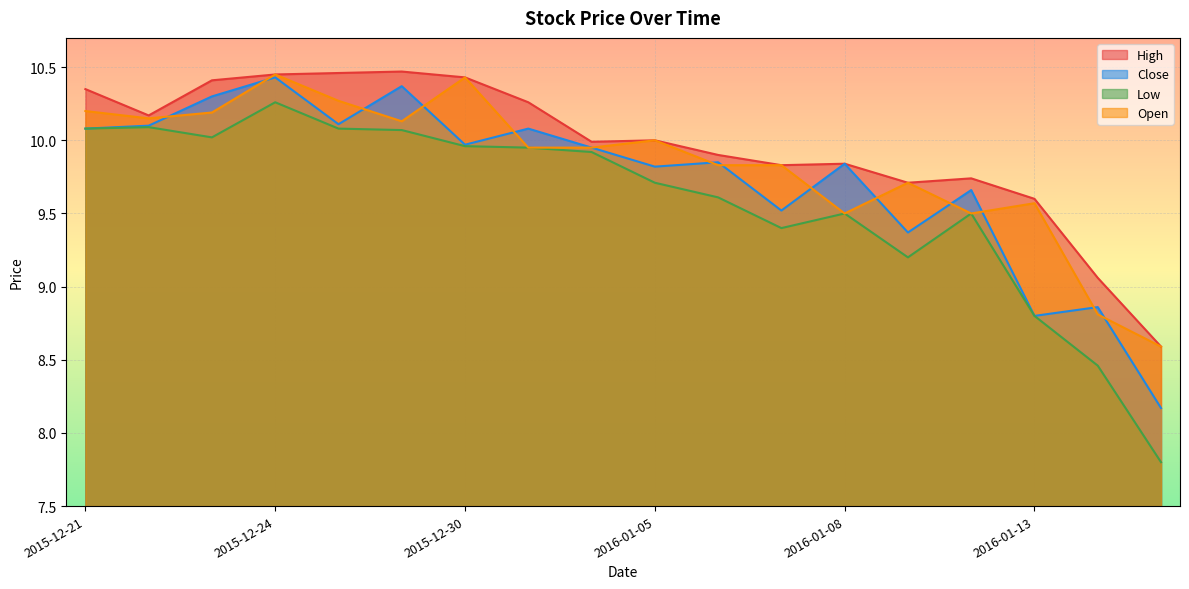

Is it true that High equals 14.9 at 2016-01-07?

False